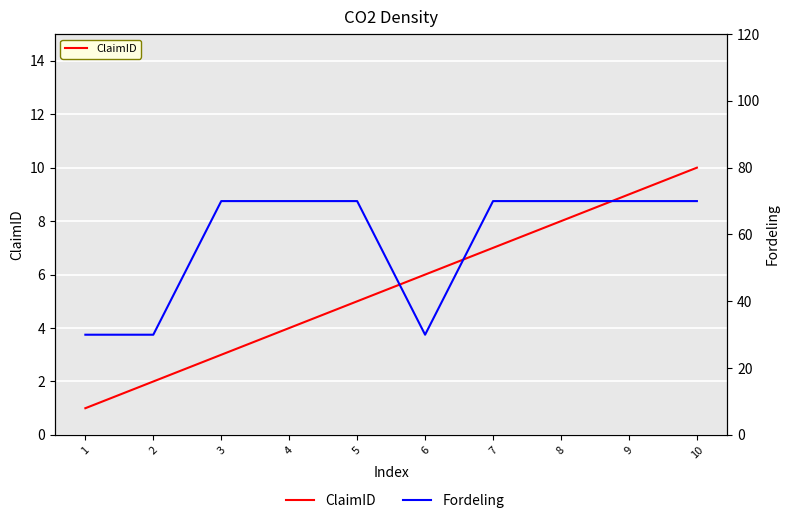

In Fordeling, how many points are lower than both neighbors (excluding endpoints)?

1